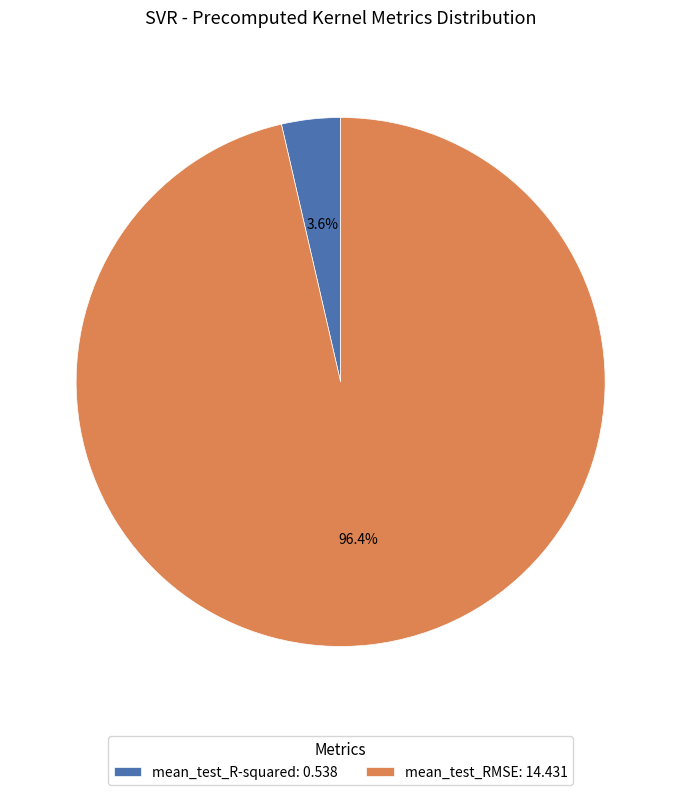

To the nearest percent, what is the combined percentage of mean_test_R-squared and mean_test_RMSE?

100%